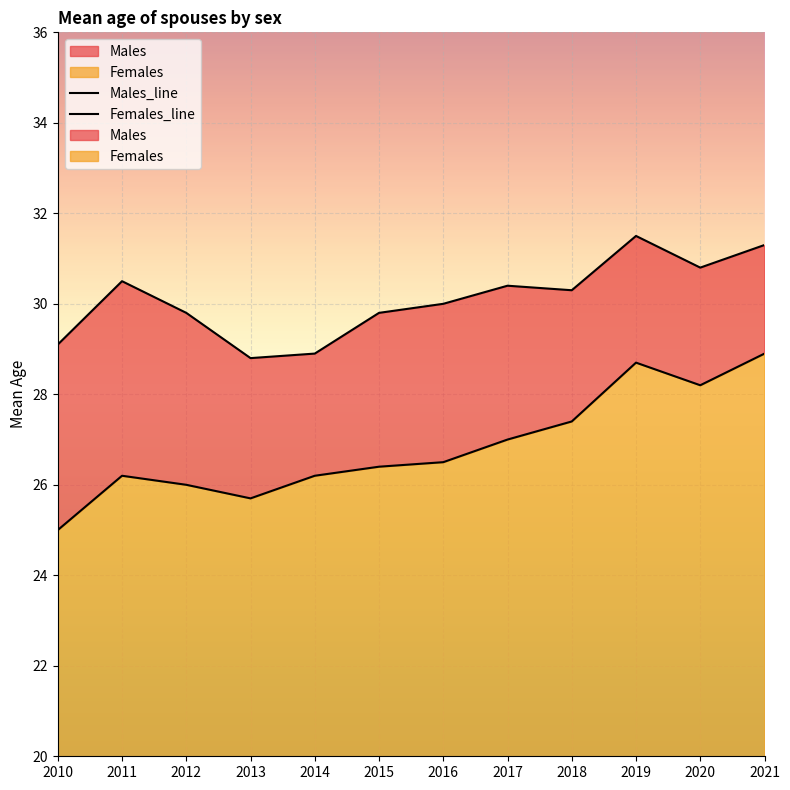

True or false: Males_line and Females_line cross at least once.

False